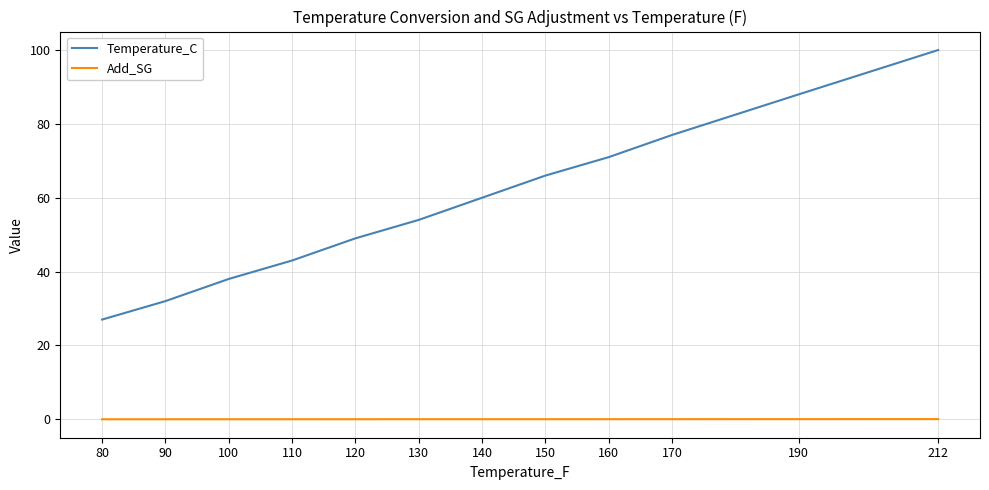

Count the number of data series in this chart.

2